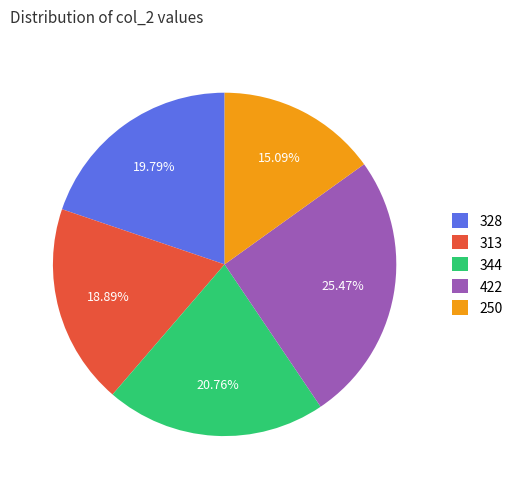

Is the sum of 328 and 250 greater than half?

No